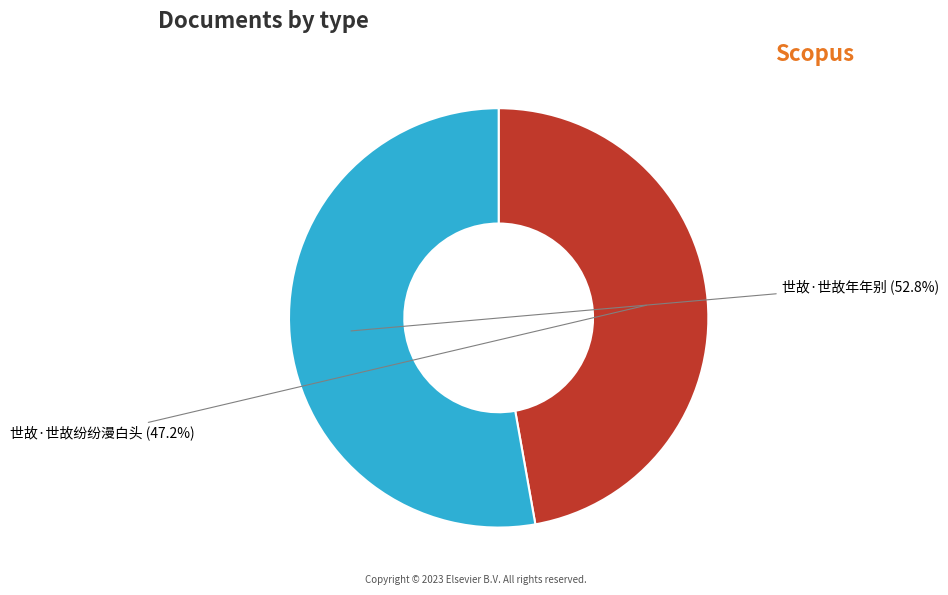

Is 世故·世故纷纷漫白头 the majority of the pie?

No